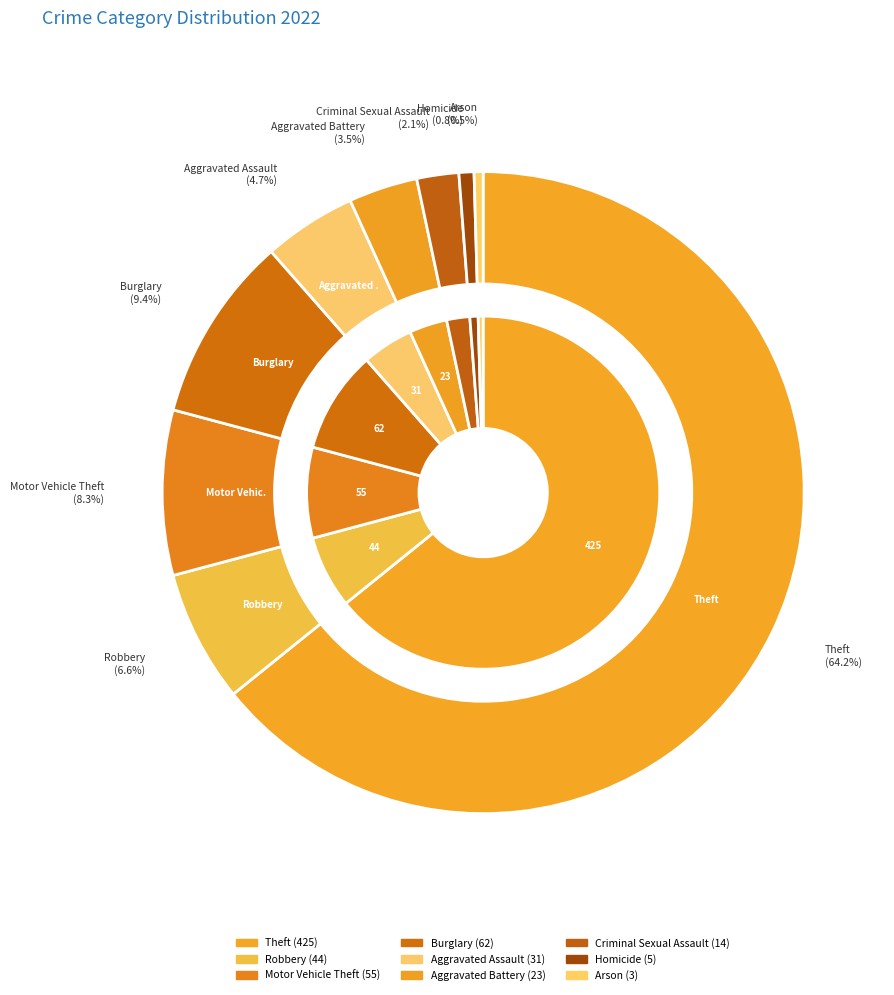

Rank the categories by value from highest to lowest.

Theft, Burglary, Motor Vehicle Theft, Robbery, Aggravated Assault, Aggravated Battery, Criminal Sexual Assault, Homicide, Arson